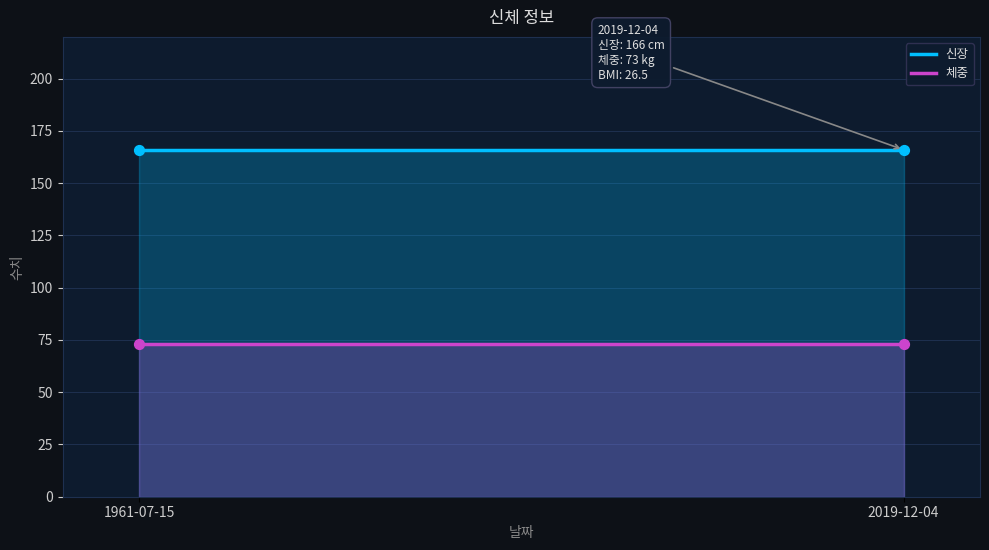

Is the value of 신장 at 2019-12-04 greater than the value of 체중 at 1961-07-15?

Yes